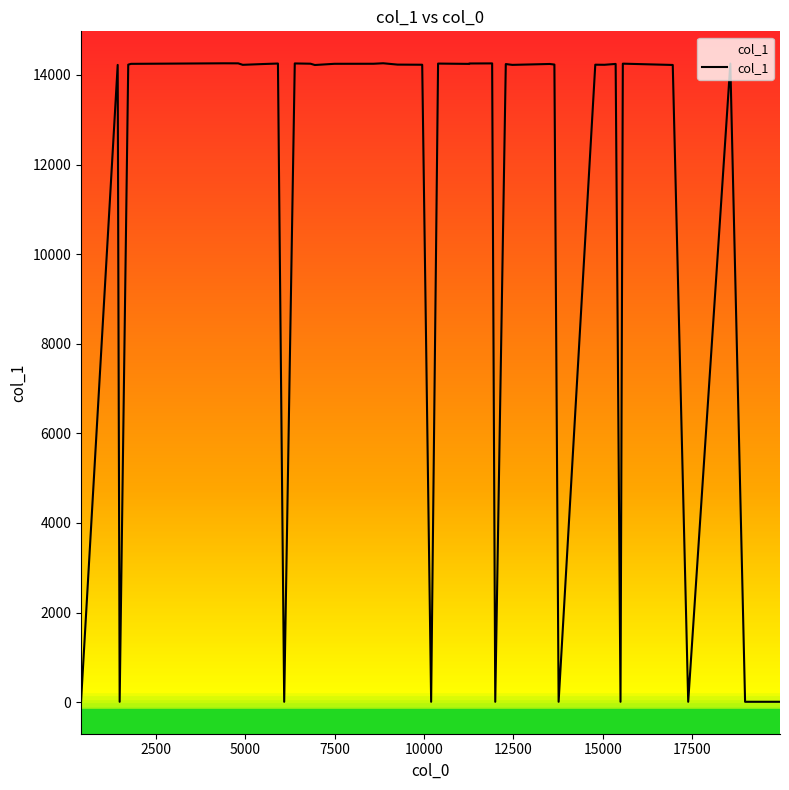

Count the number of data series in this chart.

1